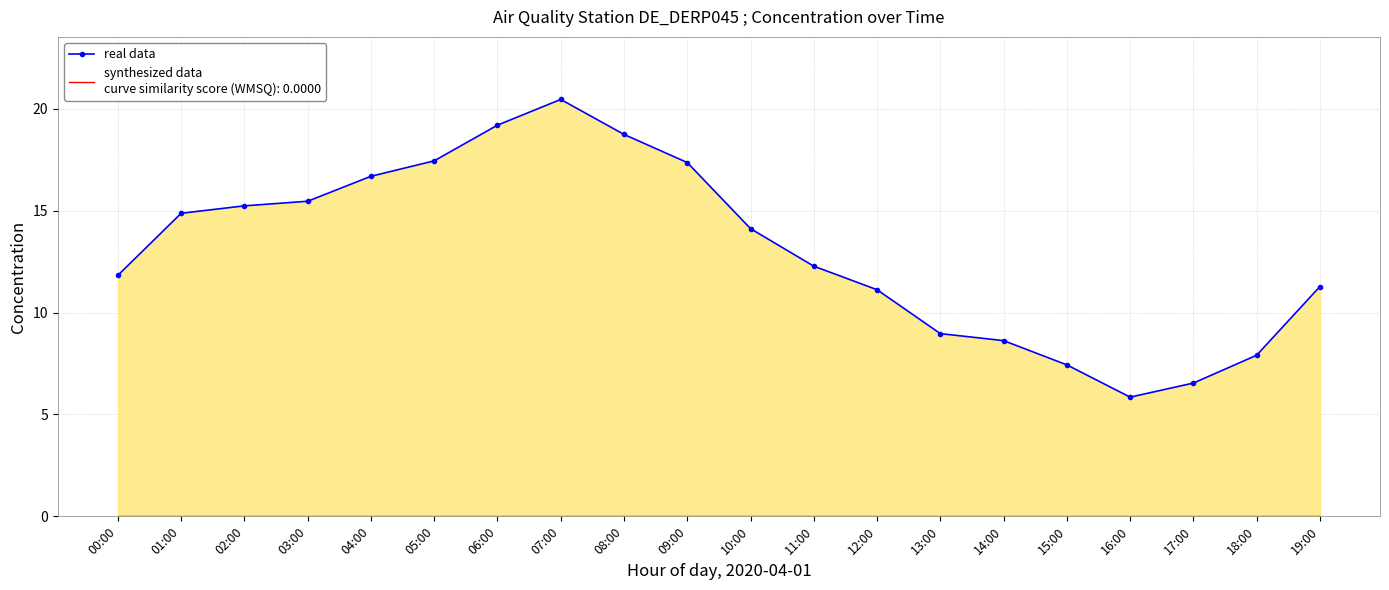

Which has a higher value, 13:00 or 14:00?

13:00